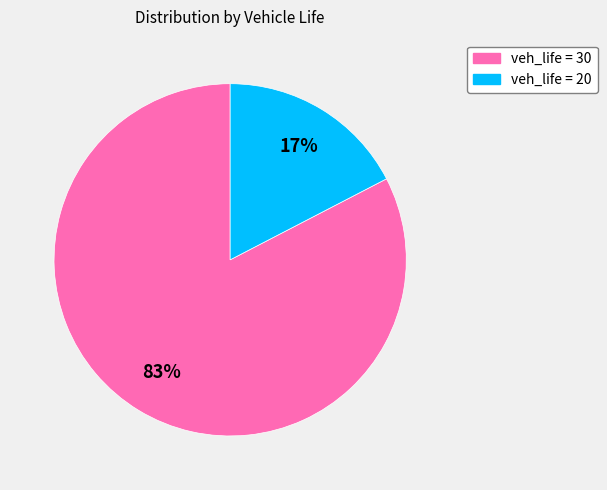

Is there any slice that represents more than half of the pie?

Yes